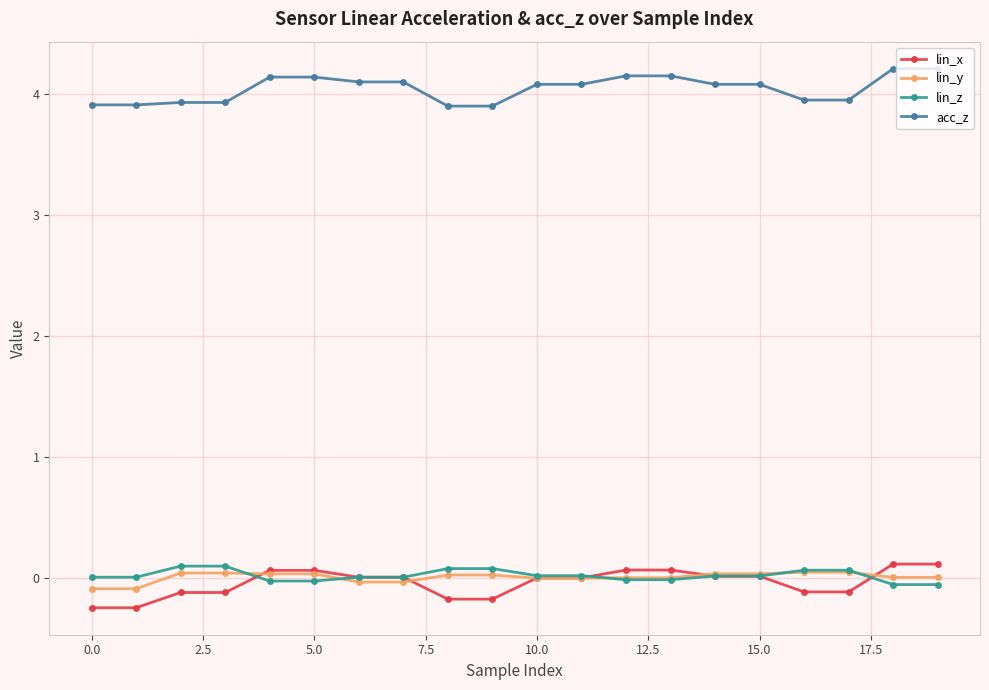

True or false: acc_z and lin_z intersect in this chart.

False